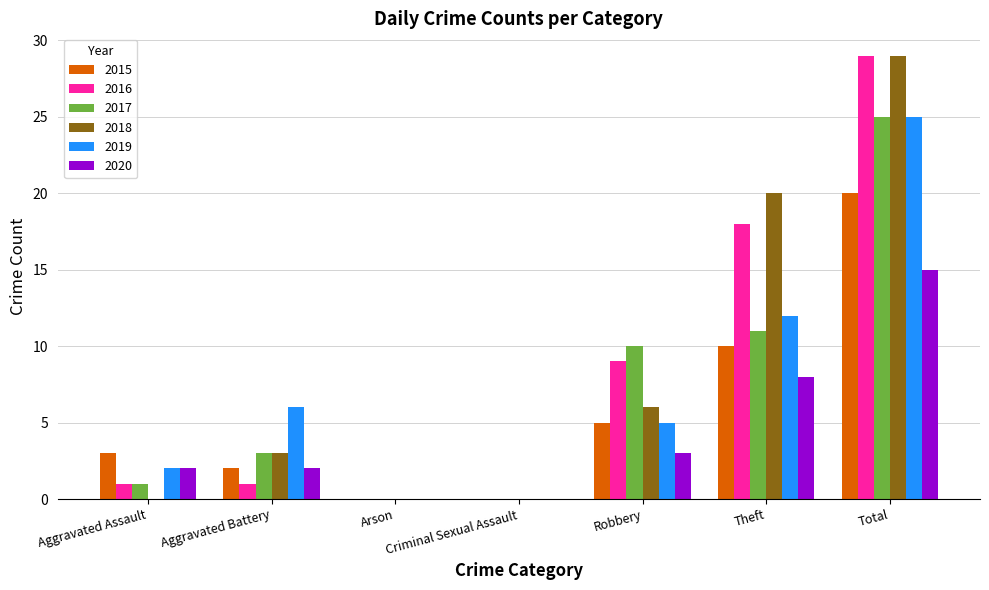

Is the value of 2018 at Arson greater than the value of 2016 at Robbery?

No